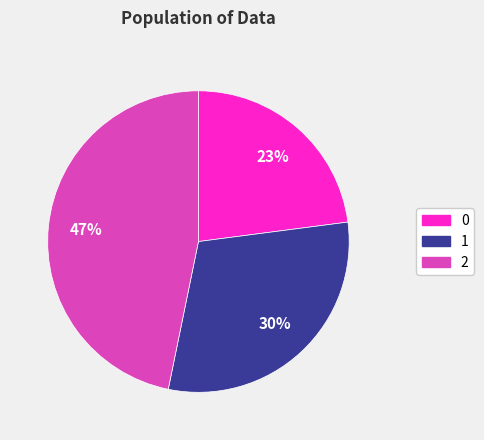

True or false: 0 accounts for 23% of the total.

True